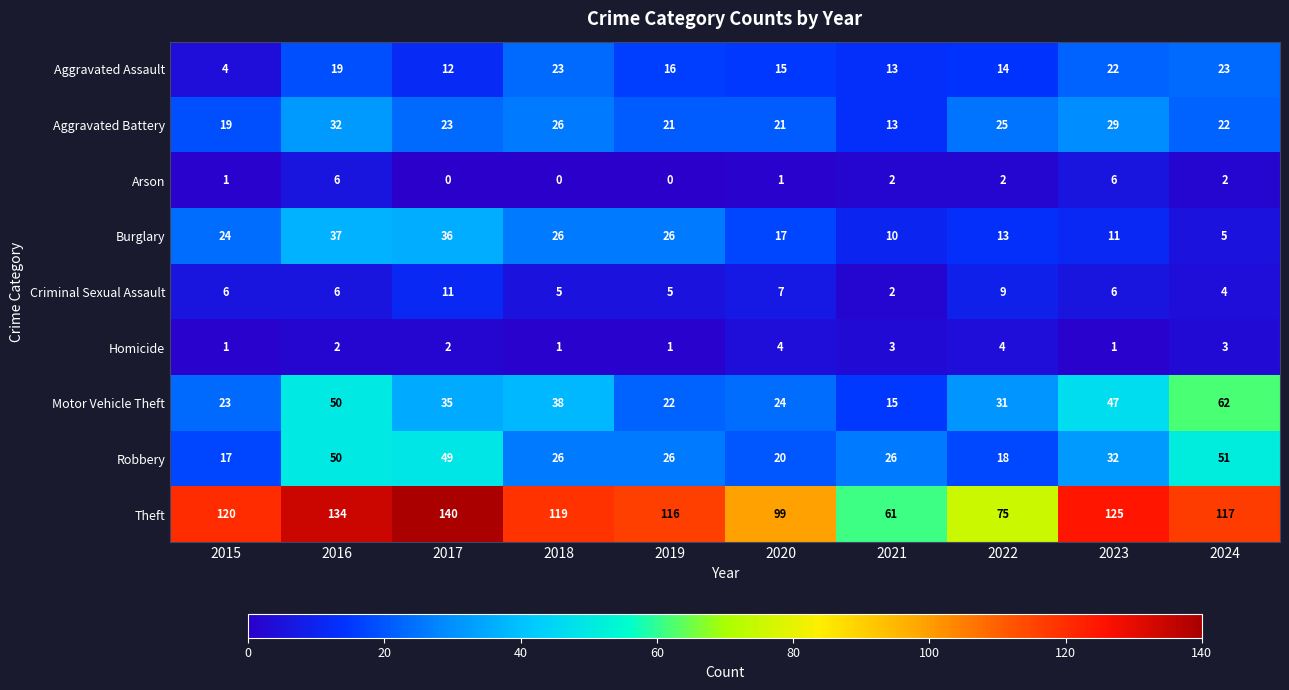

Rank the series by their maximum value, from lowest to highest.

Homicide, Arson, Criminal Sexual Assault, Aggravated Assault, Aggravated Battery, Burglary, Robbery, Motor Vehicle Theft, Theft